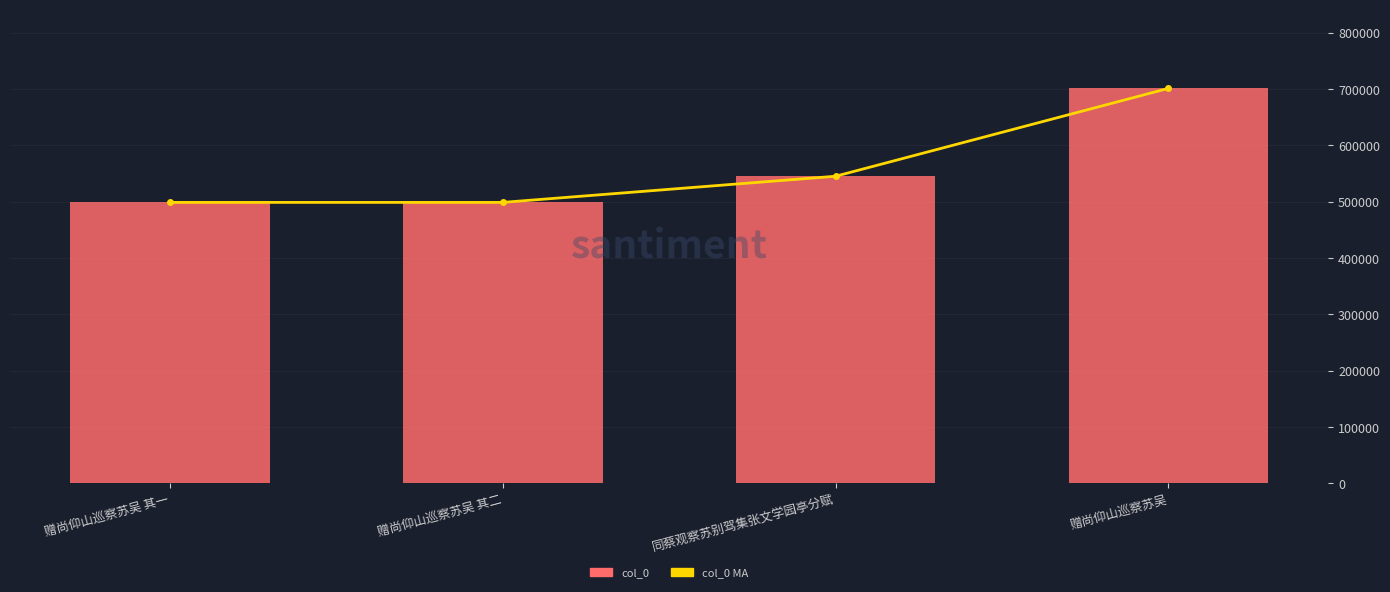

What is the sum of all col_0 values?

2244500